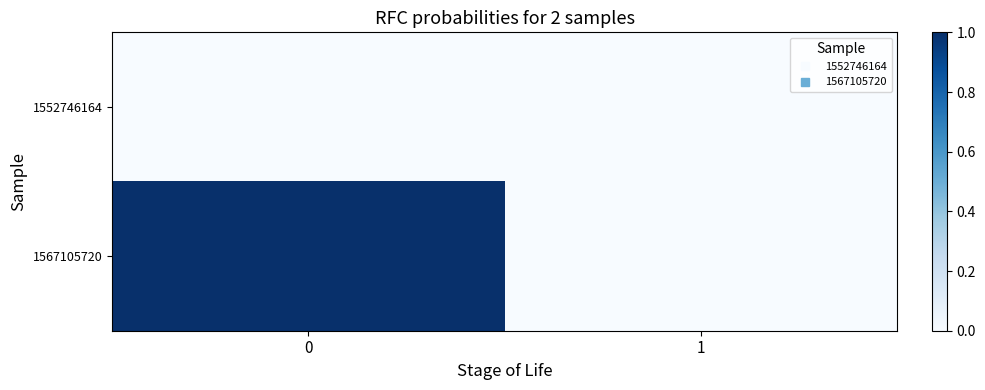

Rank the series at 0 from lowest to highest value.

row_0, row_1